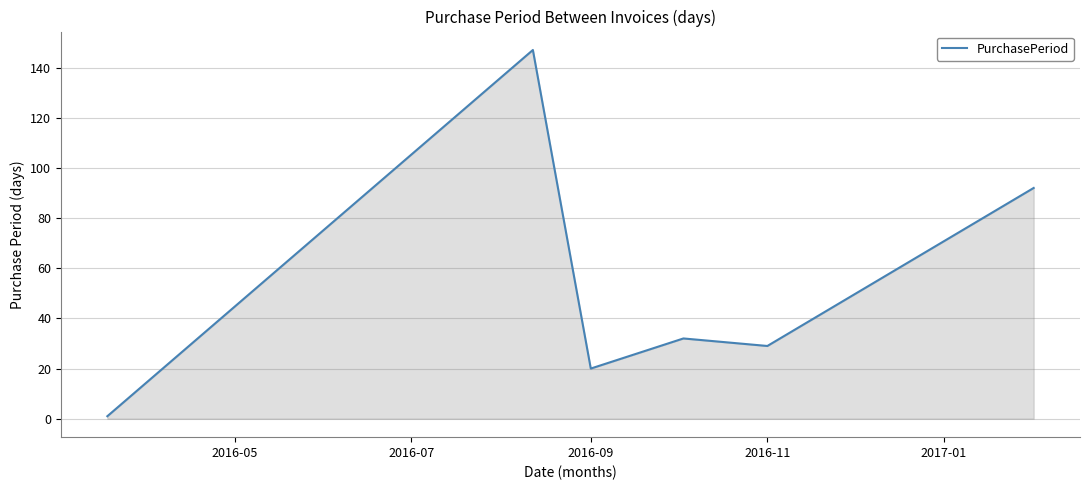

True or false: there are more than 2 points higher than both neighbors.

False